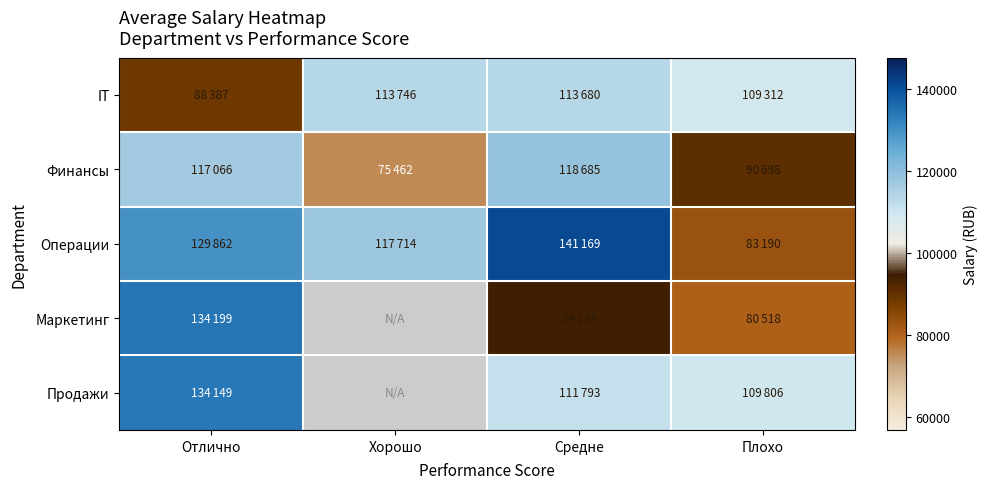

What is the greatest value displayed?

141169